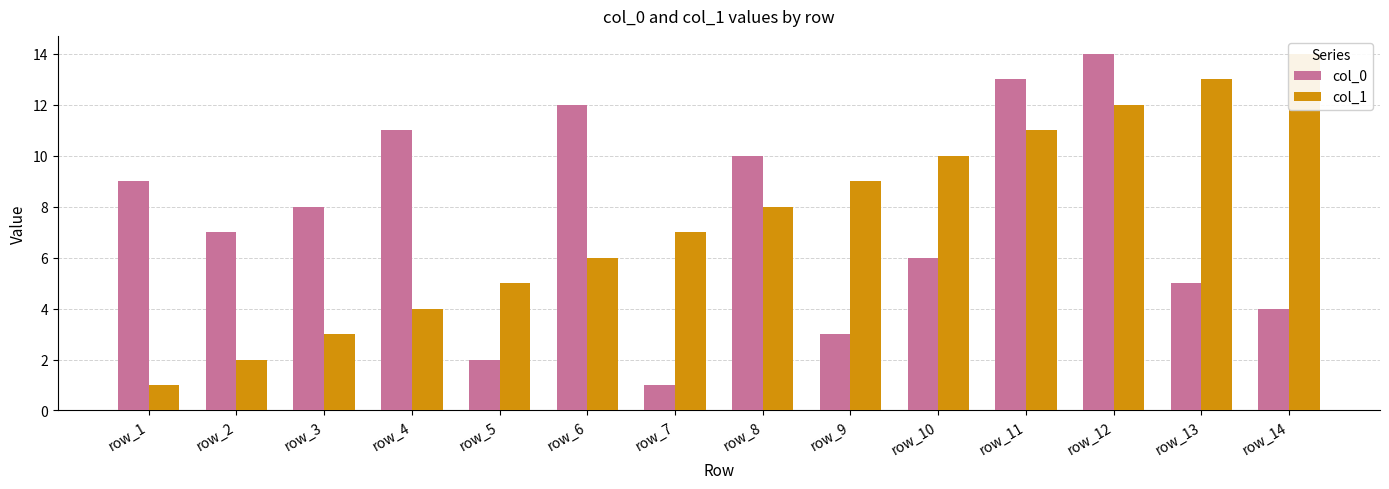

Reading left to right, transcribe all the data shown in this chart.

col_0: row_1=9	row_2=7	row_3=8	row_4=11	row_5=2	row_6=12	row_7=1	row_8=10	row_9=3	row_10=6	row_11=13	row_12=14	row_13=5	row_14=4
col_1: row_1=1	row_2=2	row_3=3	row_4=4	row_5=5	row_6=6	row_7=7	row_8=8	row_9=9	row_10=10	row_11=11	row_12=12	row_13=13	row_14=14